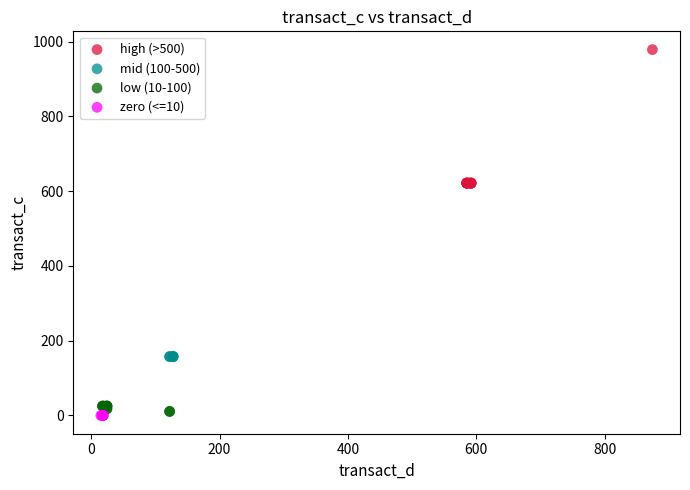

Which series contains the highest Y value?

high (>500)